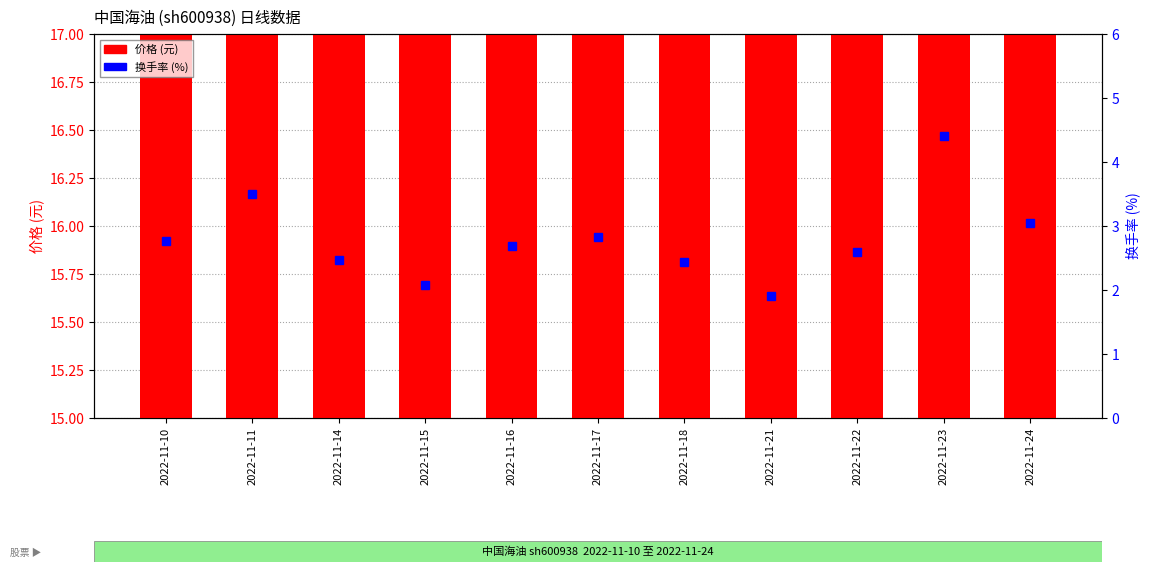

What is the difference between the highest and lowest values at 2022-11-22?

13.1